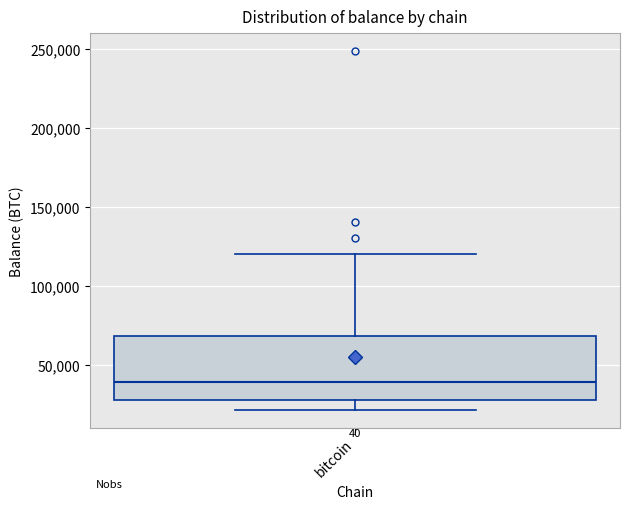

Transcribe this box plot: give where the median line is, the range the box spans, and where the two whiskers end, as read against the y-axis. The values are not printed on the chart, so give them approximately, as read against the axis.

median 40000, box 30000 to 70000, whiskers 20000 to 120000